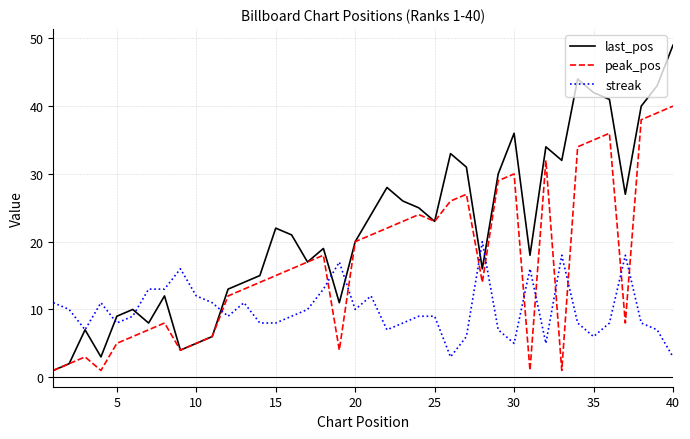

True or false: streak and peak_pos cross at least once.

True